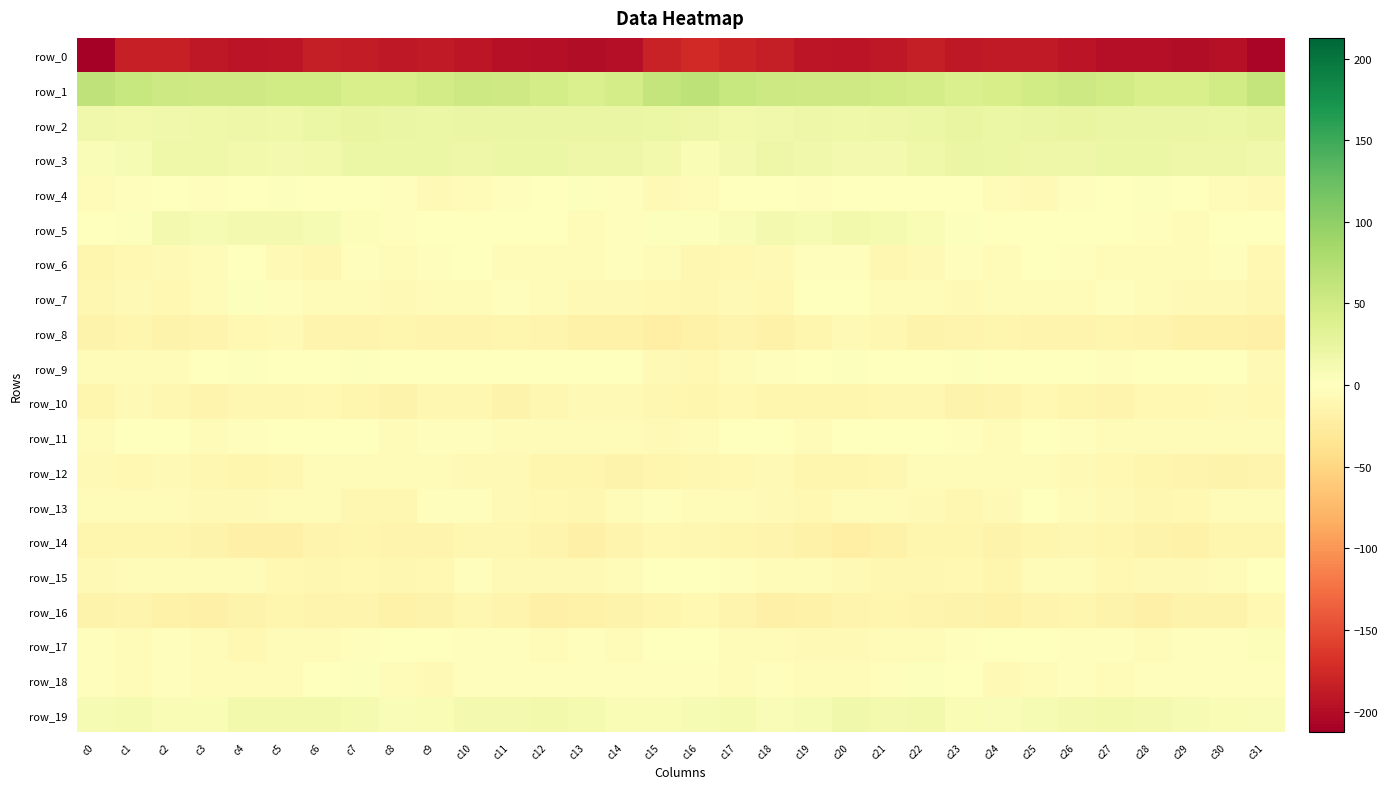

Which series has the largest range (max minus min)?

row_0